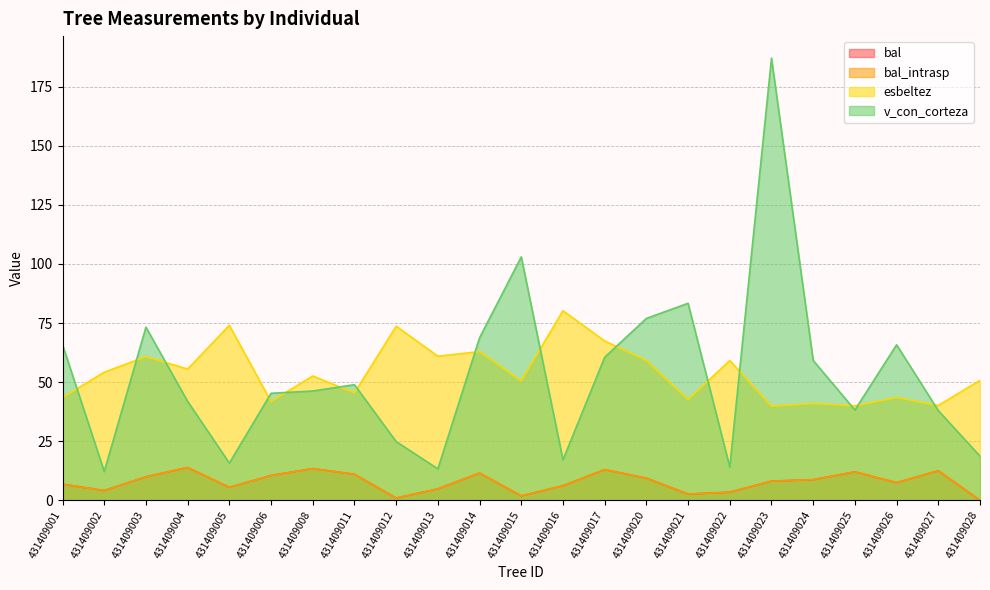

Reading left to right, transcribe all the data shown in this chart.

bal: 6.8	4.2	10.0	13.9	5.5	10.5	13.4	11.0	1.0	4.8	11.5	1.9	6.2	13.0	9.4	2.7	3.4	8.1	8.8	12.1	7.5	12.5	0.0
bal_intrasp: 6.8	4.2	10.0	13.9	5.5	10.5	13.4	11.0	1.0	4.8	11.5	1.9	6.2	13.0	9.4	2.7	3.4	8.1	8.8	12.1	7.5	12.5	0.0
esbeltez: 43.5	54.2	60.8	55.6	74.1	41.8	52.6	45.5	73.7	61.0	62.9	50.6	80.2	67.4	59.2	42.6	59.2	39.8	41.0	40.0	43.5	40.1	50.8
v_con_corteza: 65.8	12.2	73.3	41.9	15.8	45.3	46.3	48.9	24.9	13.3	68.8	103.0	17.1	60.6	77.0	83.4	14.1	187.1	59.2	38.2	65.8	38.0	18.7